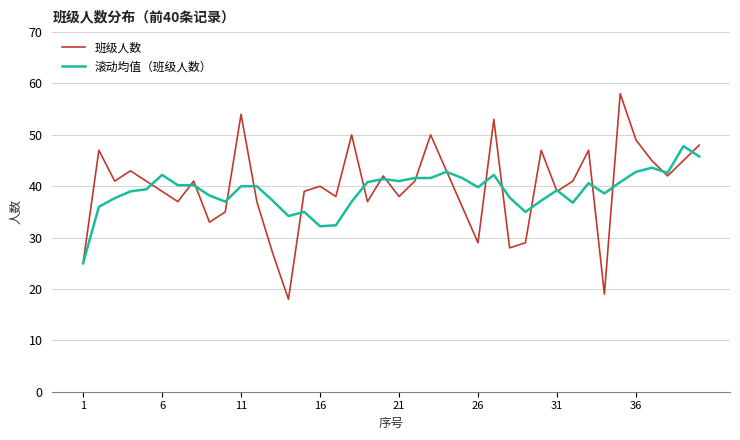

Which series has the largest range (max minus min)?

班级人数